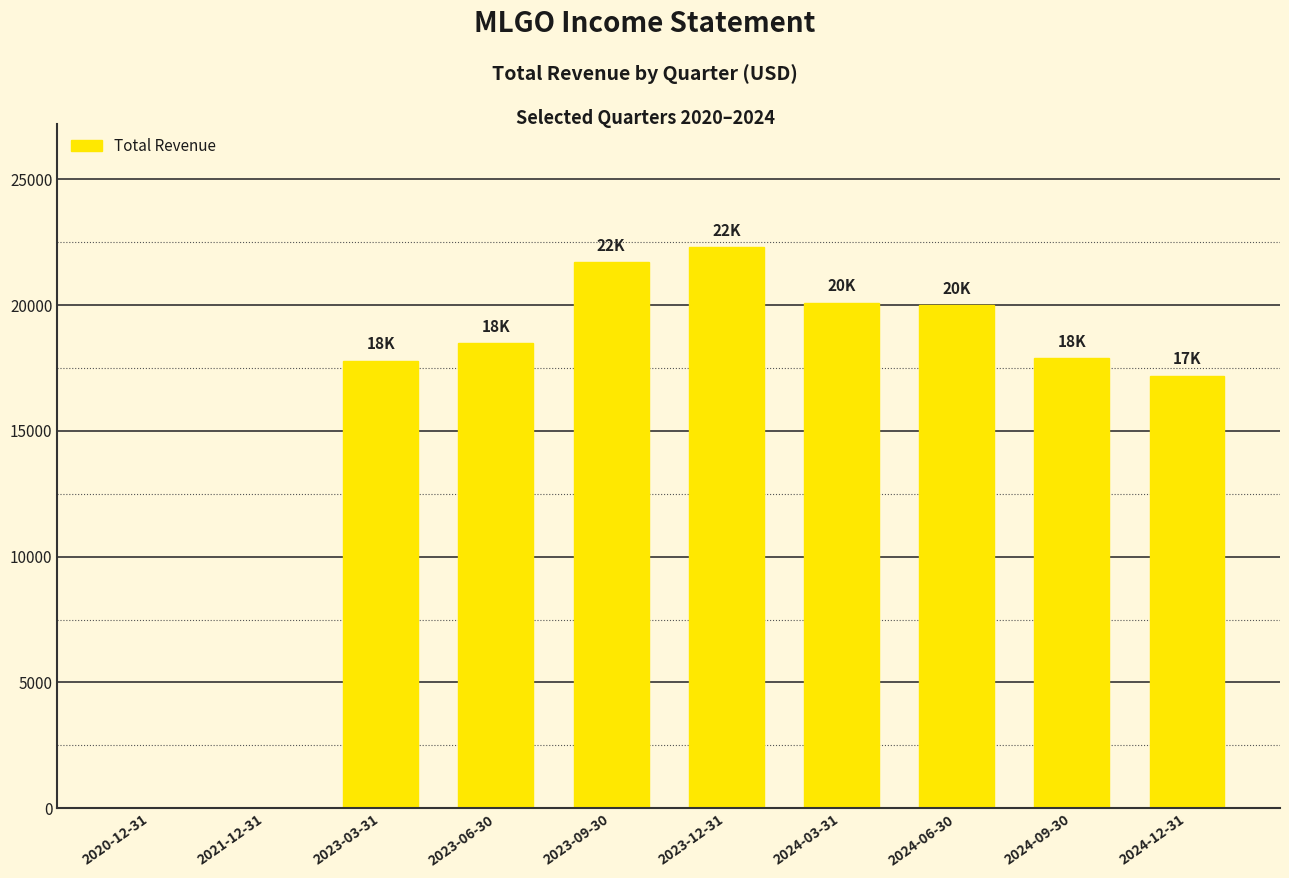

Is it true that the value at 2023-03-31 is 23301?

False